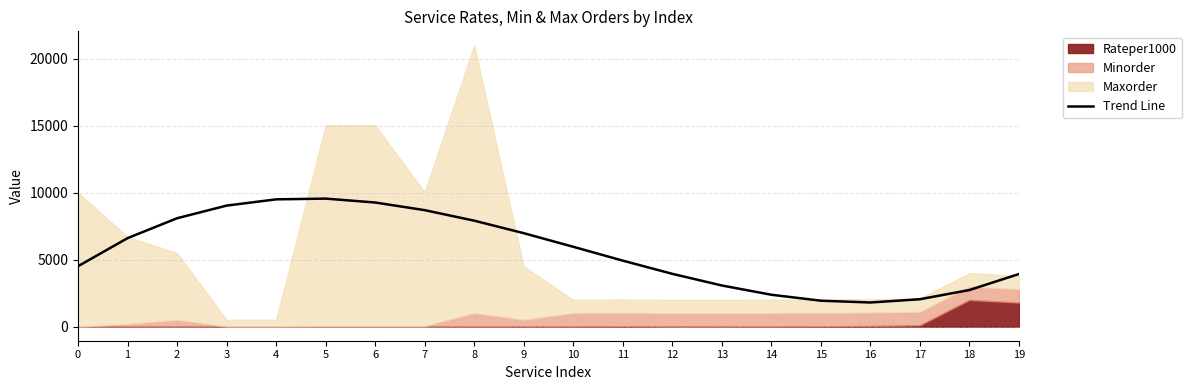

Reading left to right, extract all data points from this chart.

4515.2	6611.0	8098.1	9042.1	9508.9	9564.0	9273.3	8702.5	7917.3	6983.4	5966.6	4932.6	3947.2	3075.9	2384.7	1939.2	1805.2	2048.3	2734.3	3929.0